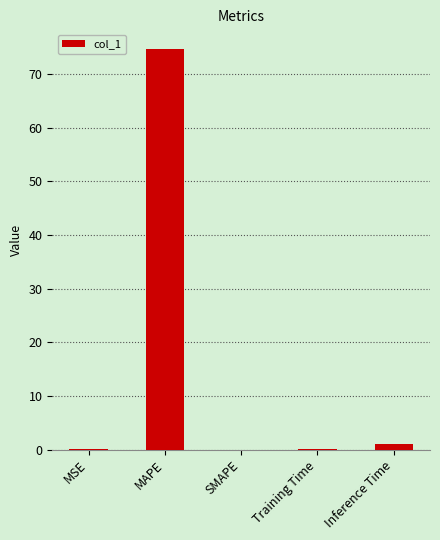

Are the bars horizontal?

No